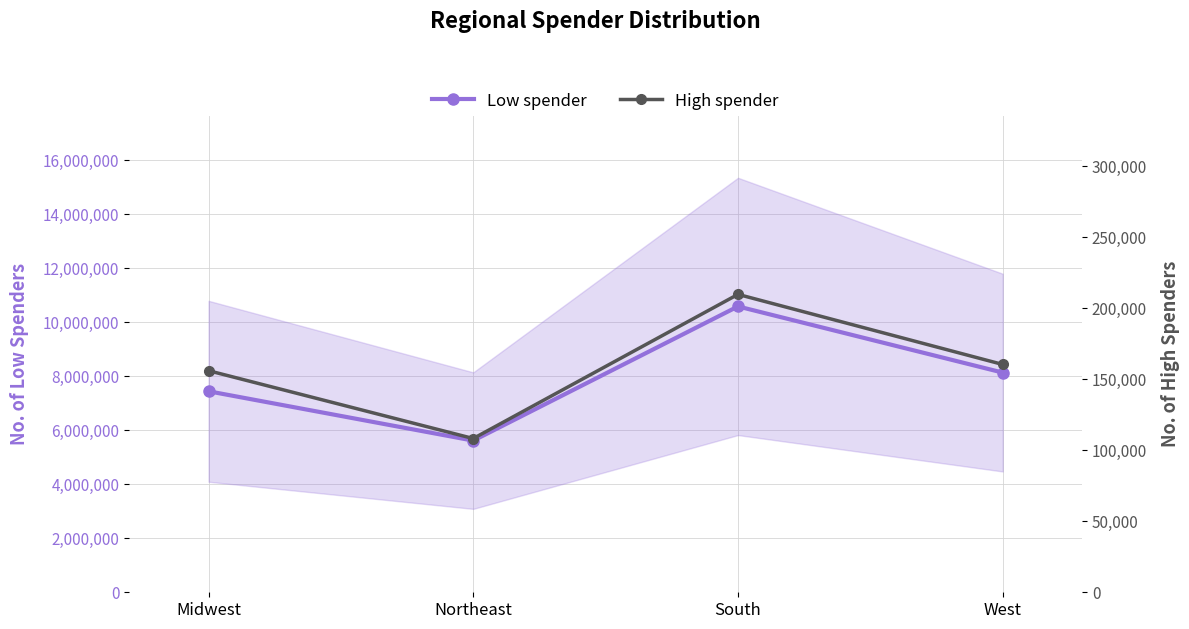

What is the sum of all Low spender values?

31770614